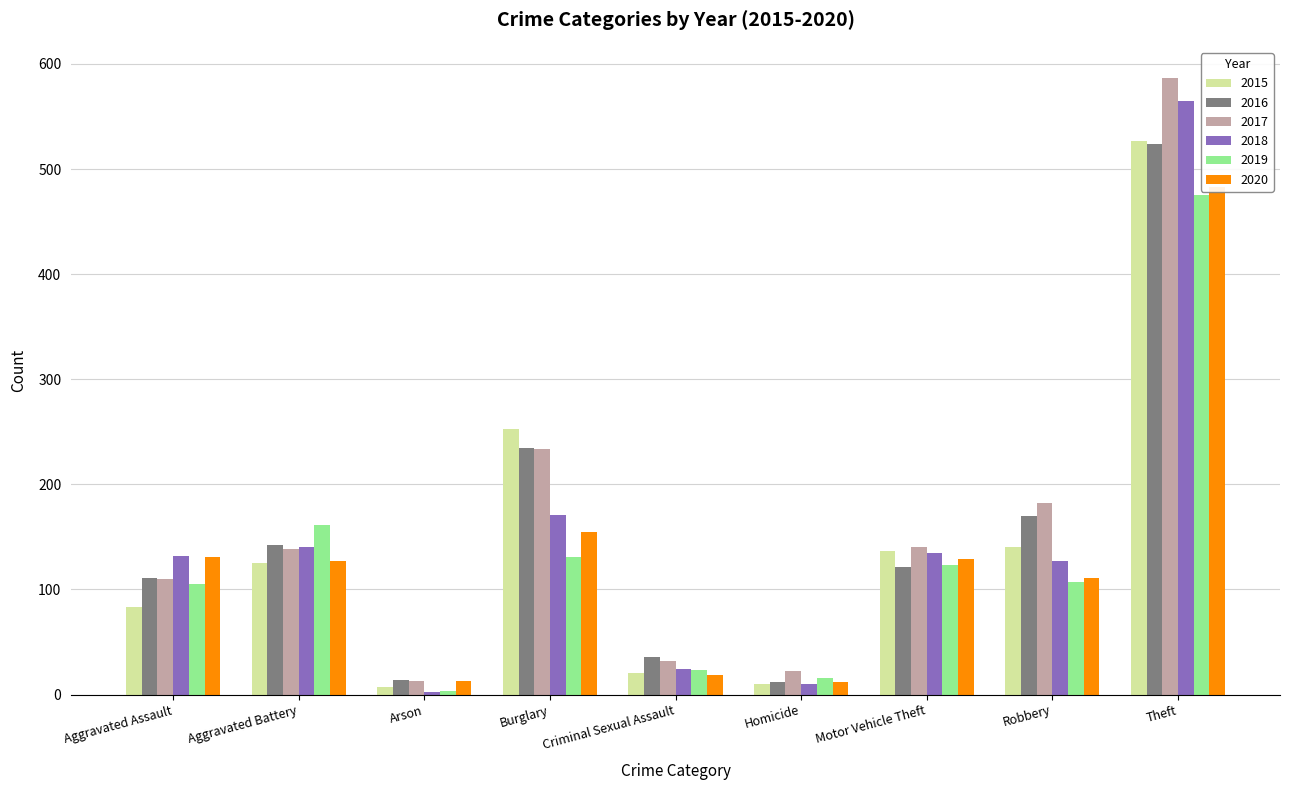

Reading left to right, transcribe all the data shown in this chart.

2015: 83	125	7	253	20	10	137	140	527
2016: 111	142	14	235	36	12	121	170	524
2017: 110	138	13	234	32	22	140	182	587
2018: 132	140	2	171	24	10	135	127	565
2019: 105	161	3	131	23	16	123	107	475
2020: 131	127	13	155	19	12	129	111	483